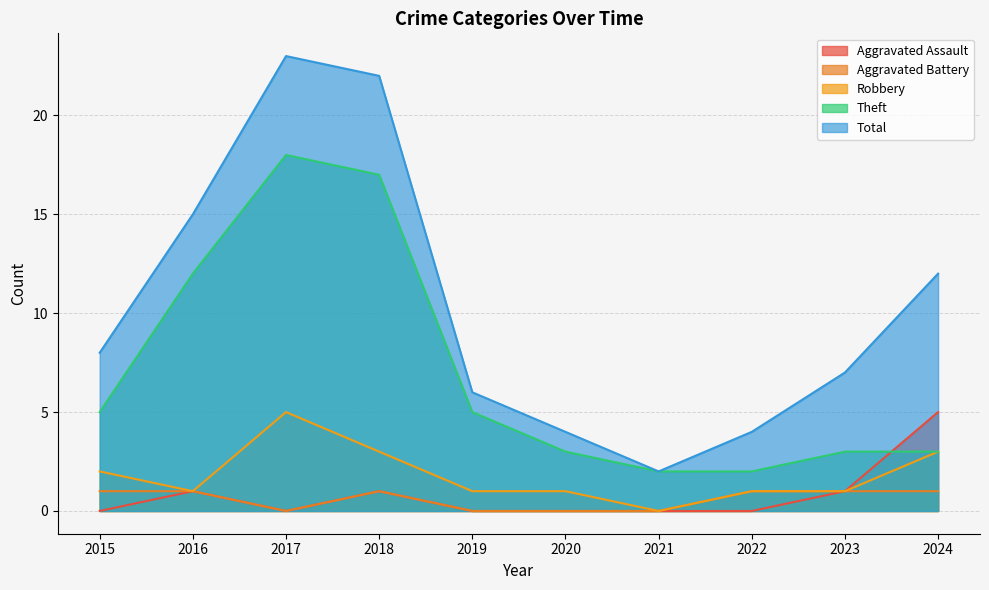

Reading left to right, extract all data points from this chart.

Aggravated Assault: 0	1	0	1	0	0	0	0	1	5
Aggravated Battery: 1	1	0	1	0	0	0	1	1	1
Robbery: 2	1	5	3	1	1	0	1	1	3
Theft: 5	12	18	17	5	3	2	2	3	3
Total: 8	15	23	22	6	4	2	4	7	12